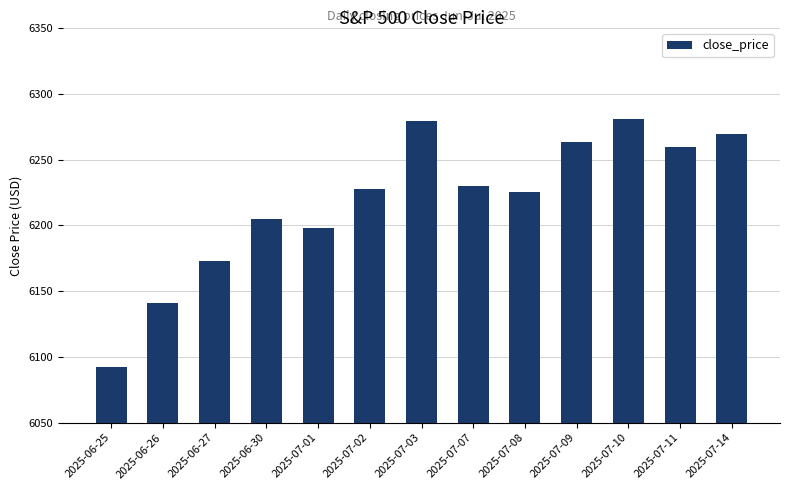

Is it true that the value at 2025-06-30 is 6204.9?

True